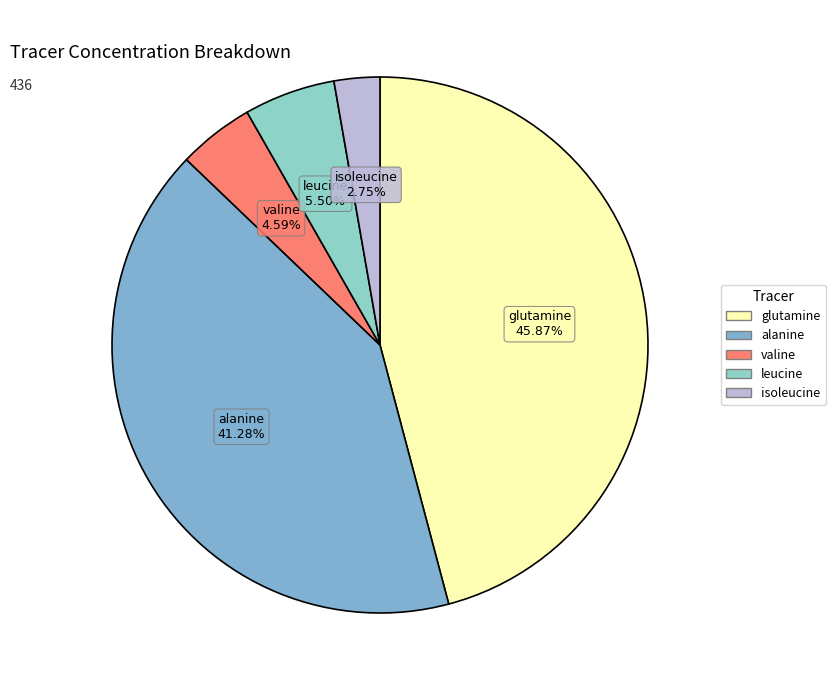

How many slices are in this pie chart?

5